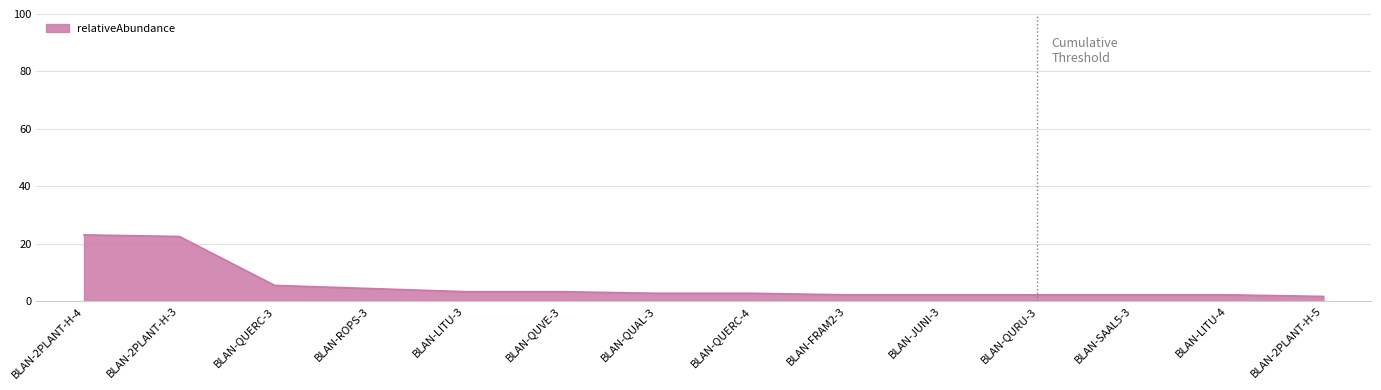

True or false: the data shows 1.4 at BLAN-QUERC-3.

False